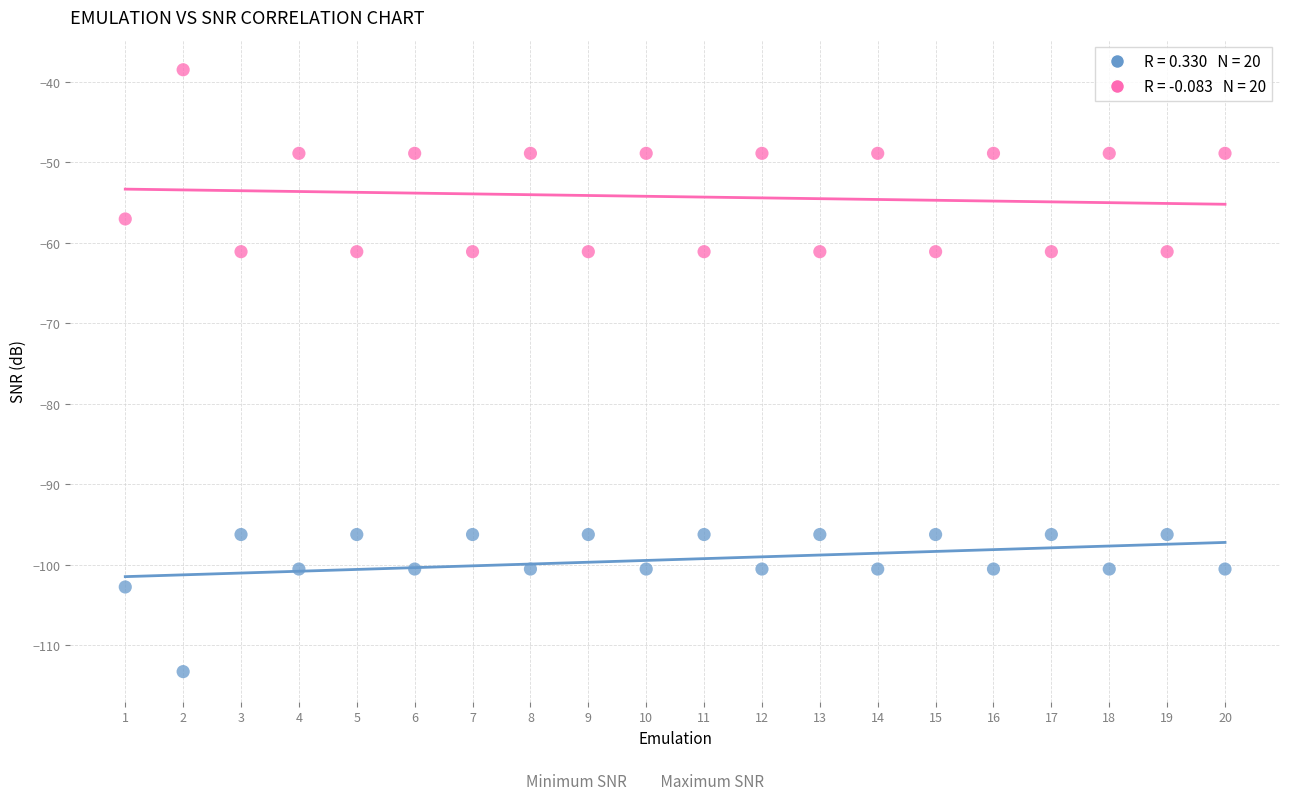

Across all data points, what is the range of Y values (max minus min)?

74.8